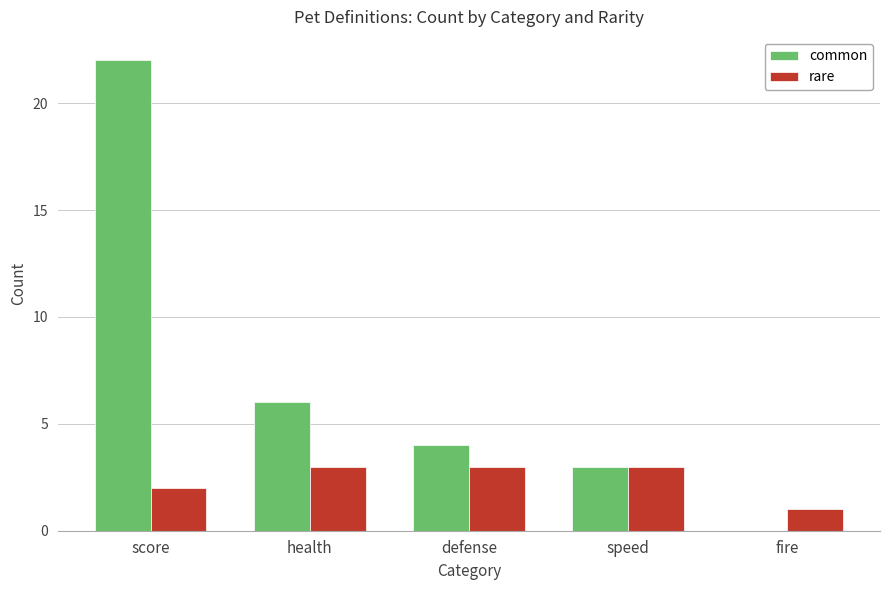

The rare series shows 1 at health. True or false?

False